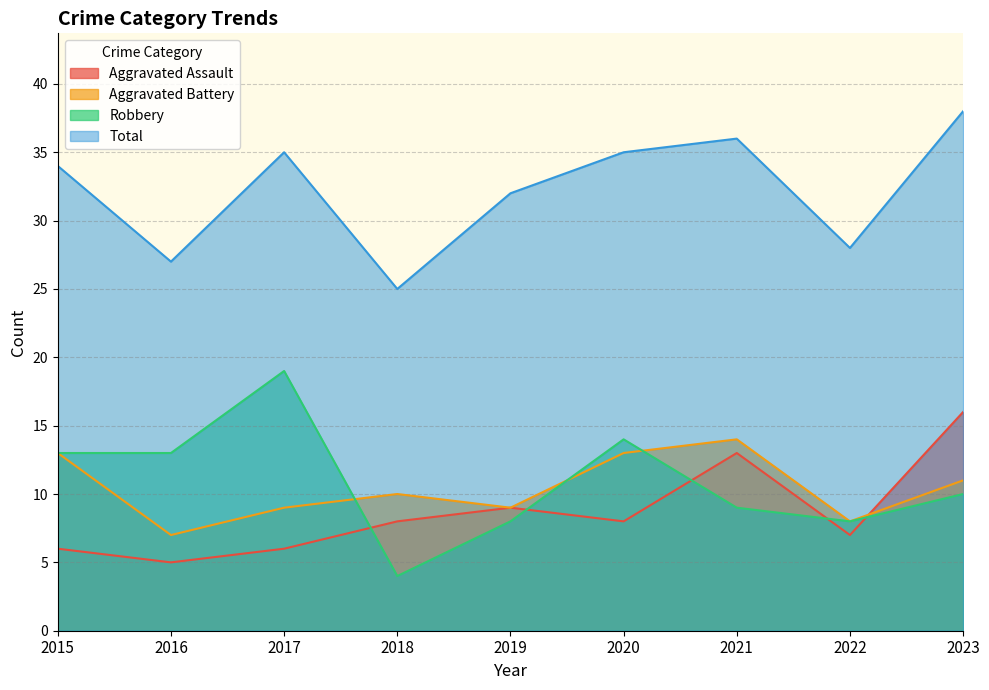

True or false: Total has more than 2 interior local peaks.

False